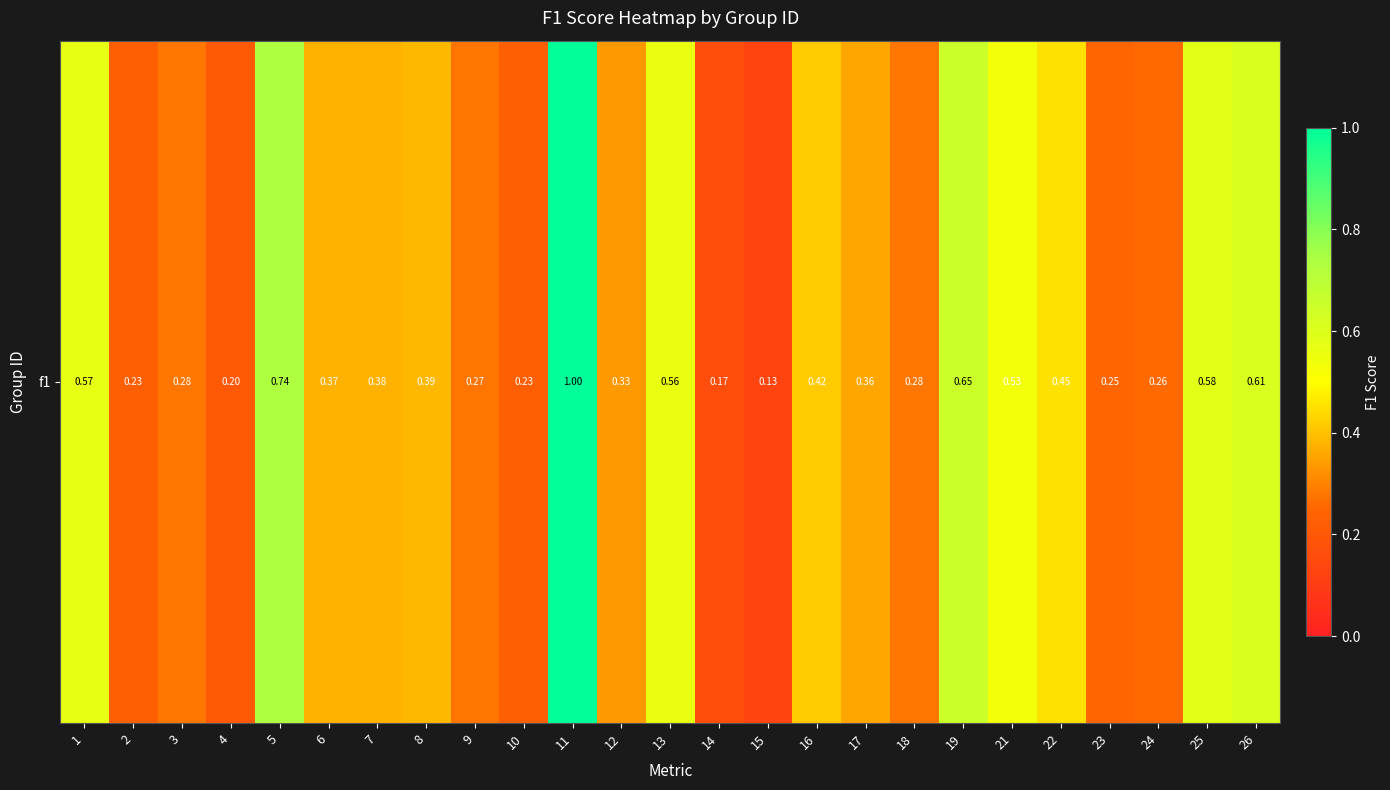

At which label is the value closest to 0?

15